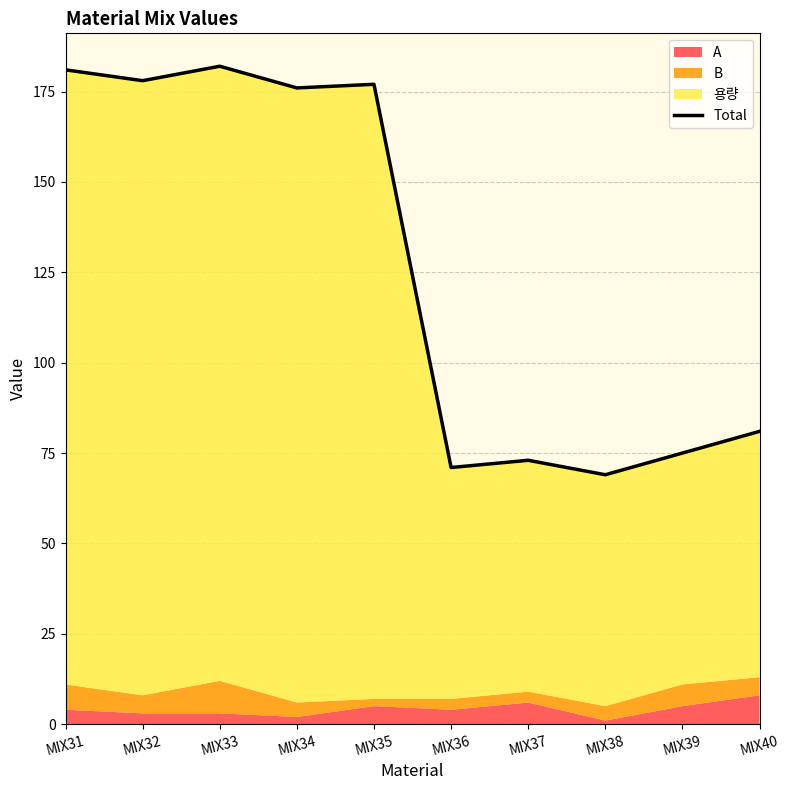

Rank the categories by value from lowest to highest.

MIX38, MIX36, MIX37, MIX39, MIX40, MIX34, MIX35, MIX32, MIX31, MIX33